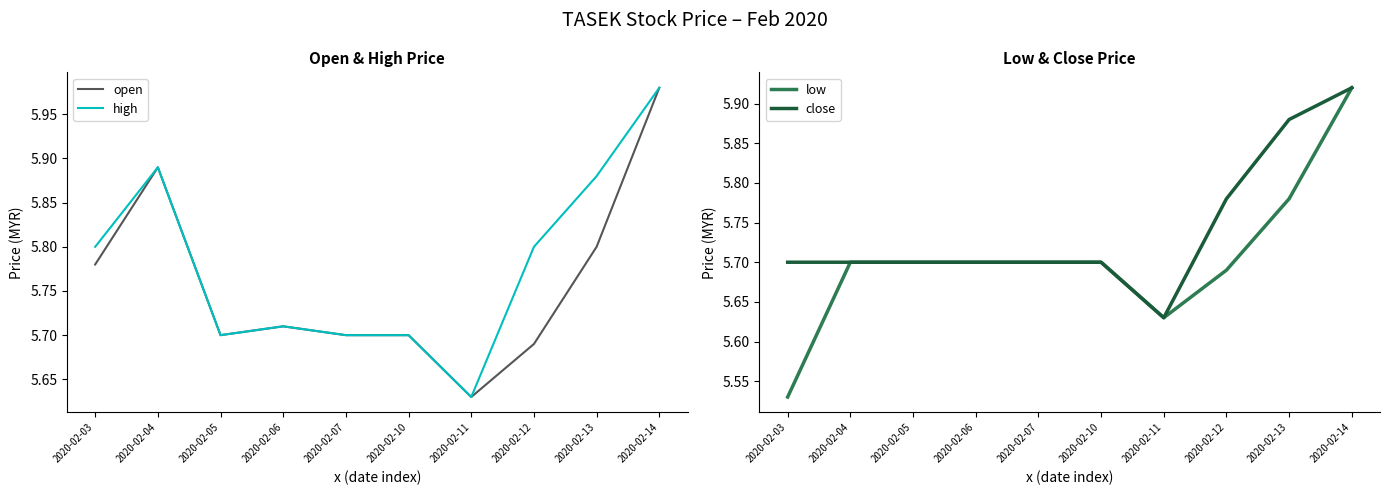

Rank the series by their maximum value, from lowest to highest.

low, close, open, high